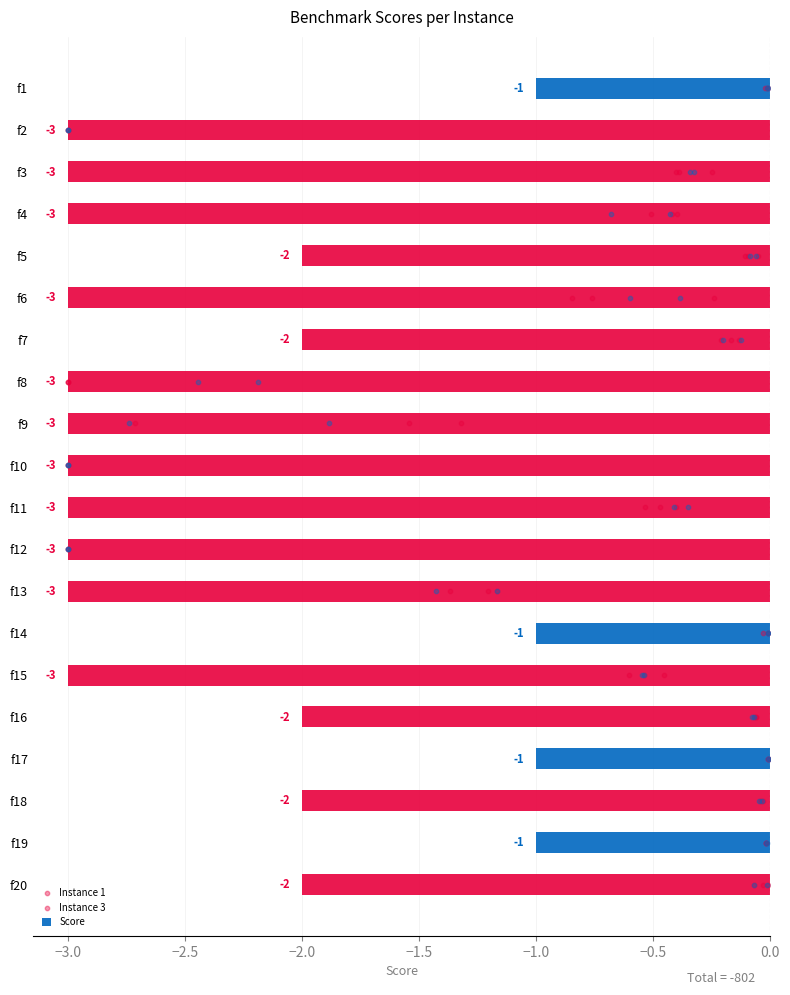

Where is Score nearest to the value -2?

f5